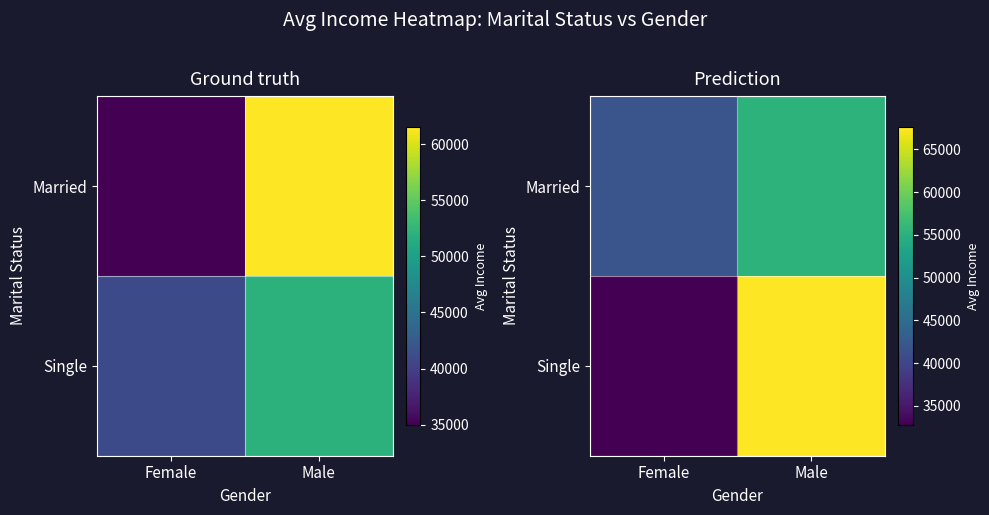

True or false: Married has a value of 23073 at Female.

False